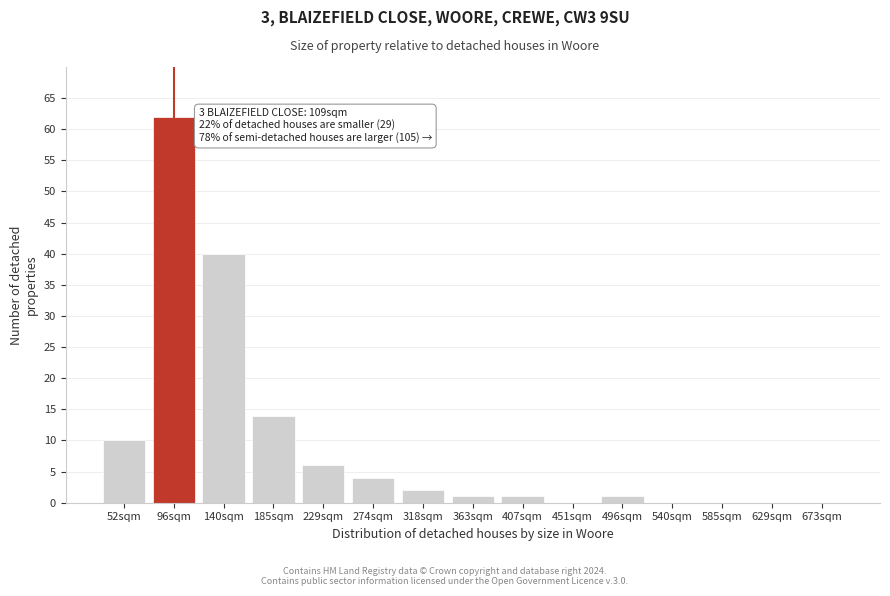

Reading left to right, extract all data points from this chart.

52sqm=10	96sqm=62	140sqm=40	185sqm=14	229sqm=6	274sqm=4	318sqm=2	363sqm=1	407sqm=1	451sqm=0	496sqm=1	540sqm=0	585sqm=0	629sqm=0	673sqm=0